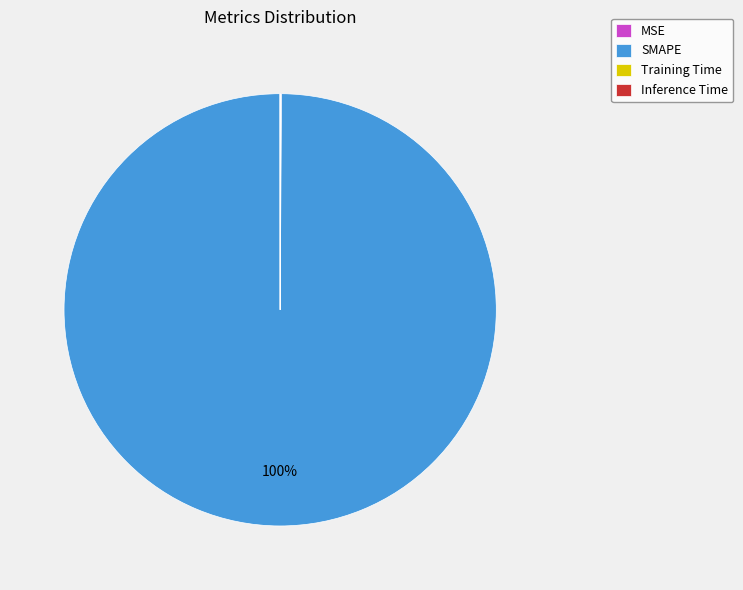

What is the largest slice in the pie chart?

SMAPE